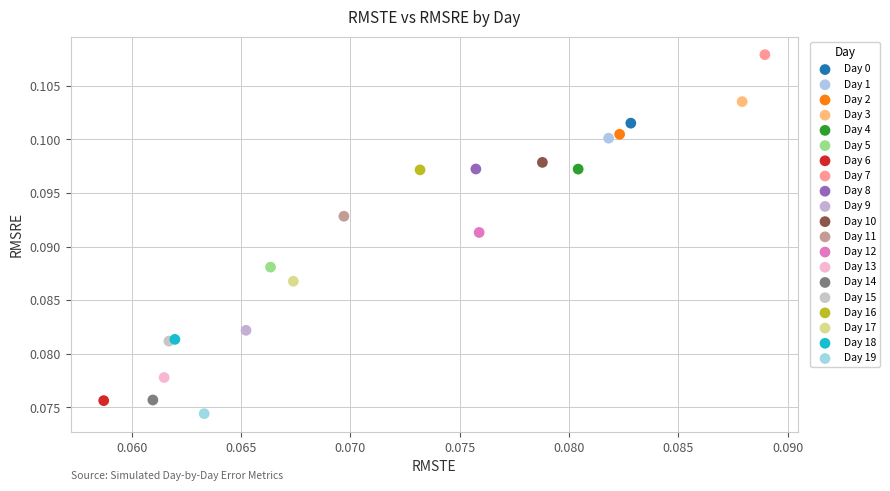

What are all the series names shown in the legend?

Day 0, Day 1, Day 2, Day 3, Day 4, Day 5, Day 6, Day 7, Day 8, Day 9, Day 10, Day 11, Day 12, Day 13, Day 14, Day 15, Day 16, Day 17, Day 18, Day 19